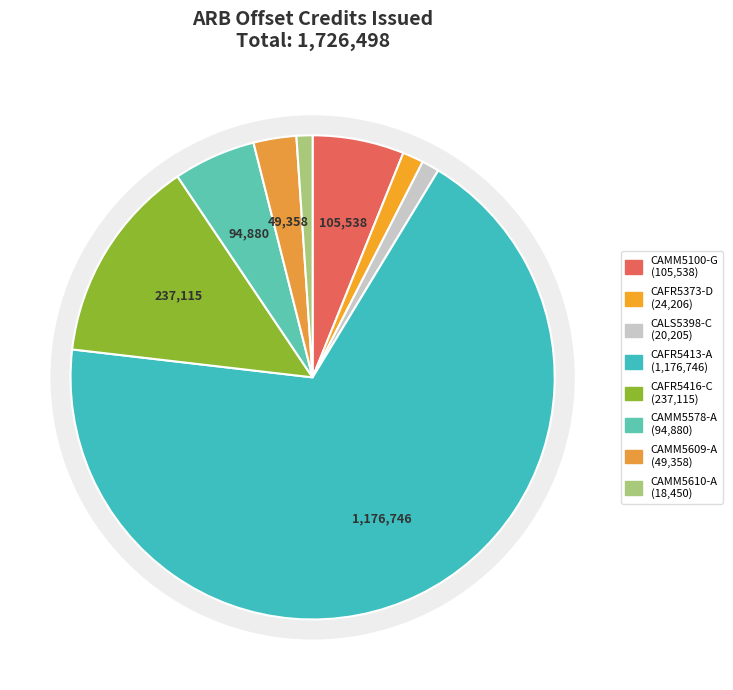

What is the largest slice in the pie chart?

CAFR5413-A